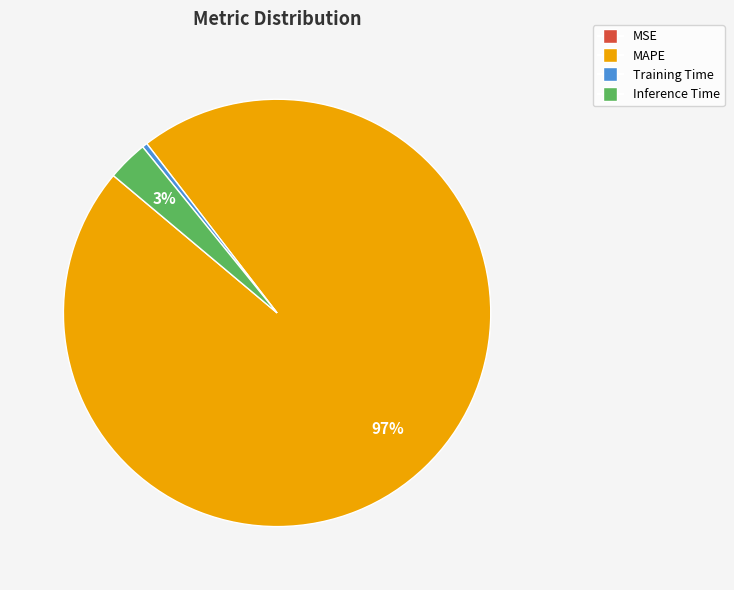

Is the sum of Inference Time and MAPE greater than half?

Yes